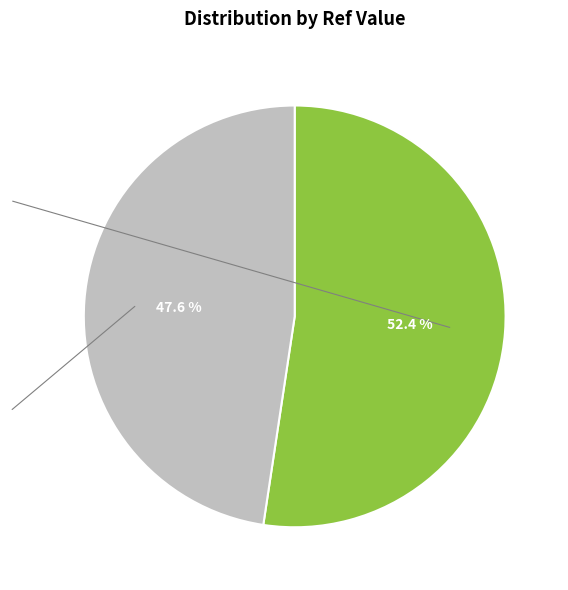

Is there any slice that represents more than half of the pie?

Yes